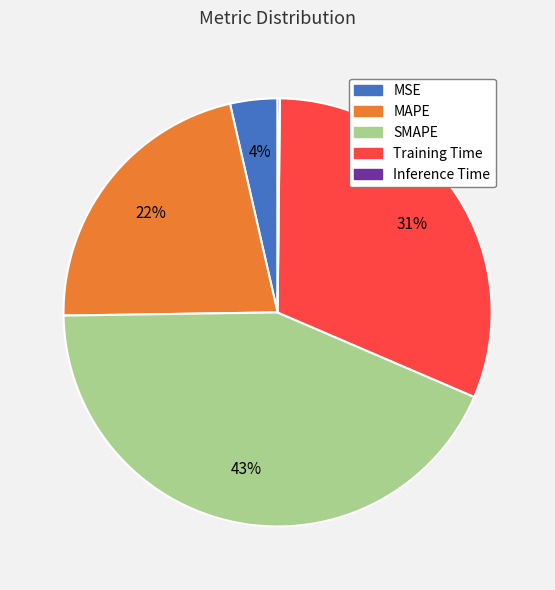

What is the largest slice in the pie chart?

SMAPE